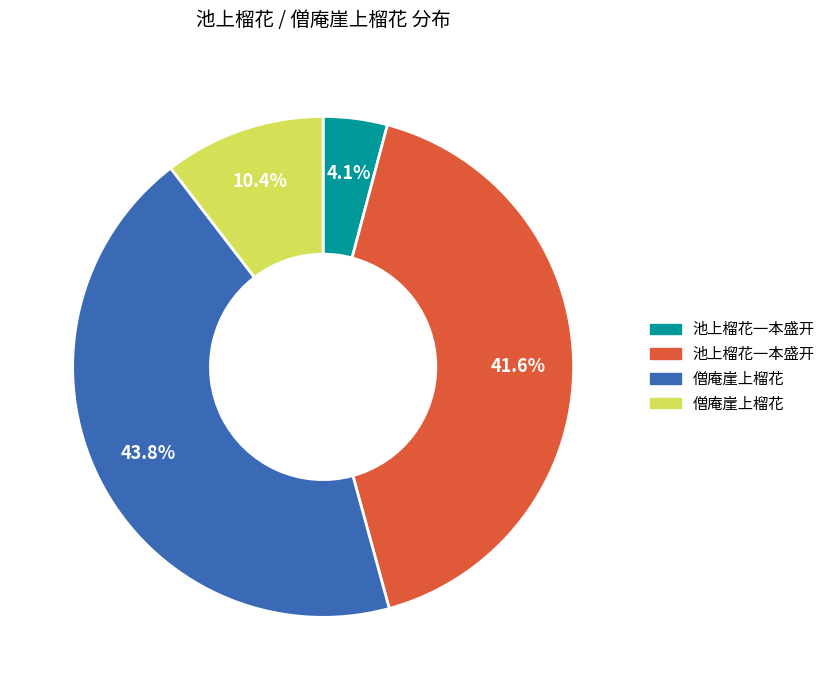

Does any single category account for the majority?

No